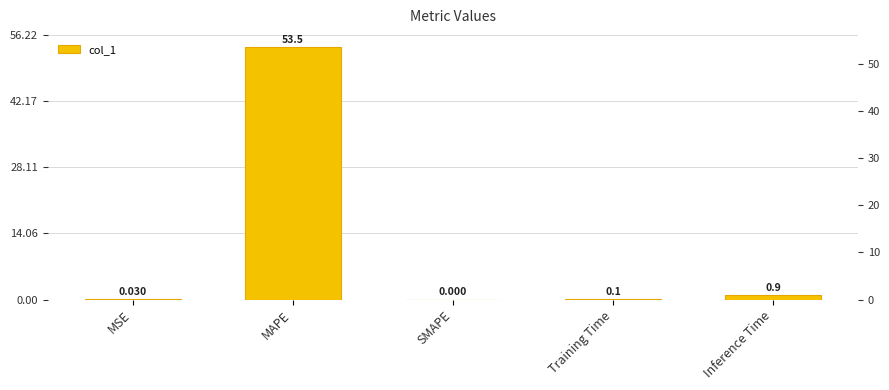

What position from the right is Inference Time?

1